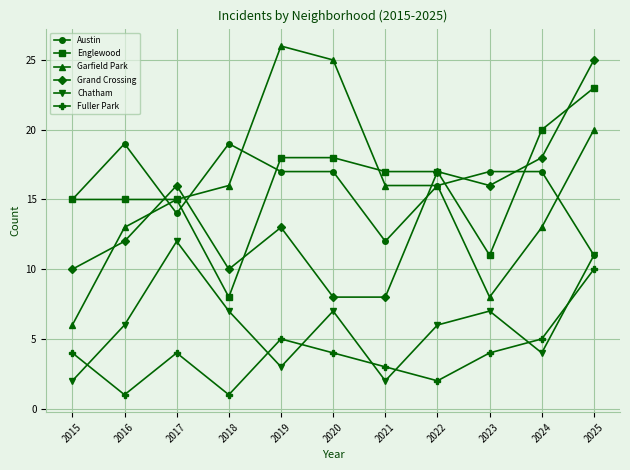

Which series has the widest spread of values?

Garfield Park